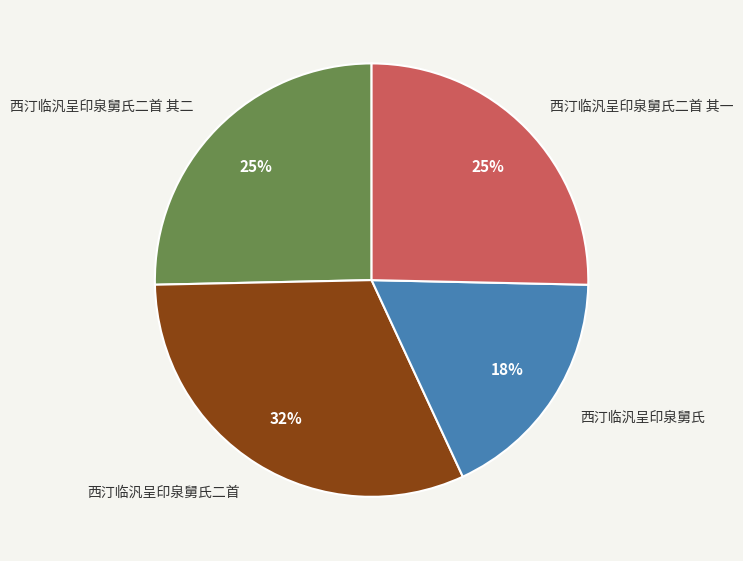

Count the number of slices in the pie.

4